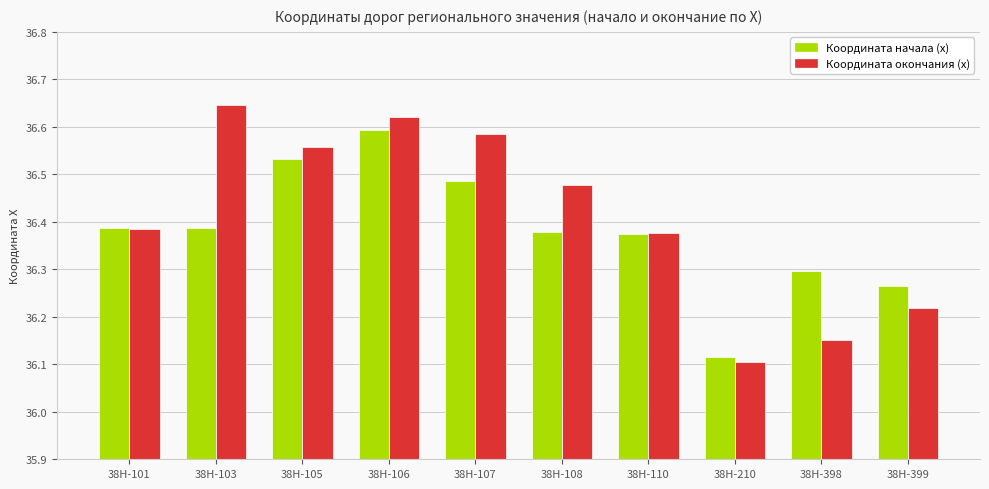

List the series in order of their peak value, highest first.

Координата окончания (x), Координата начала (x)